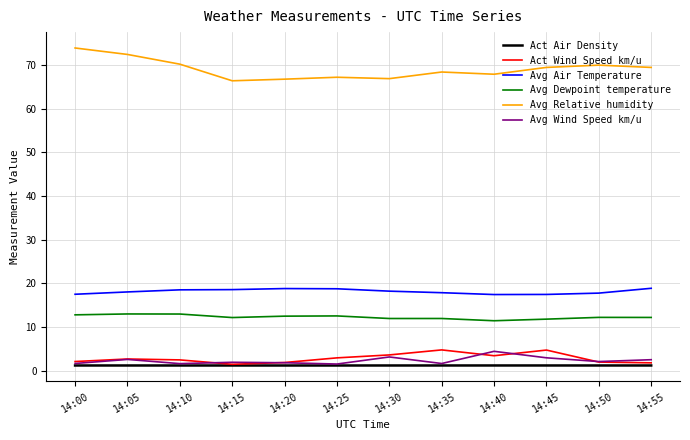

Is it true that Act Wind Speed km/u equals 3.6 at 14:30?

True